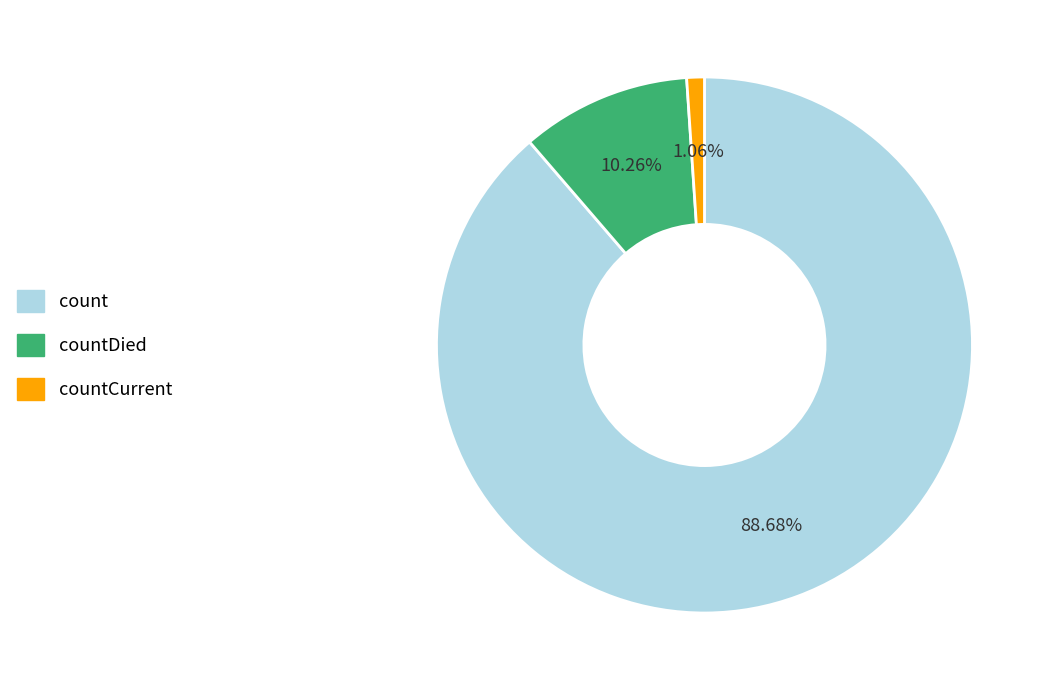

Is there a majority slice in this chart?

Yes